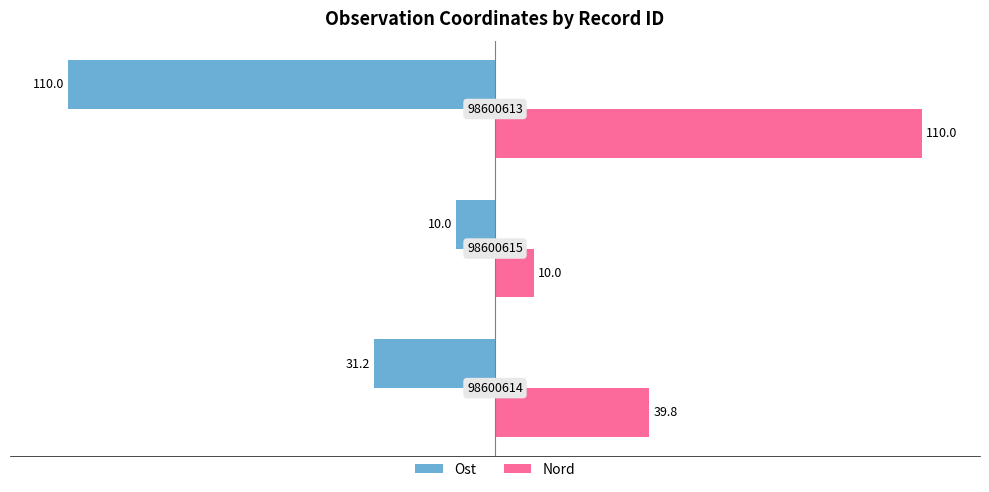

Which series has the largest total across all categories?

Nord